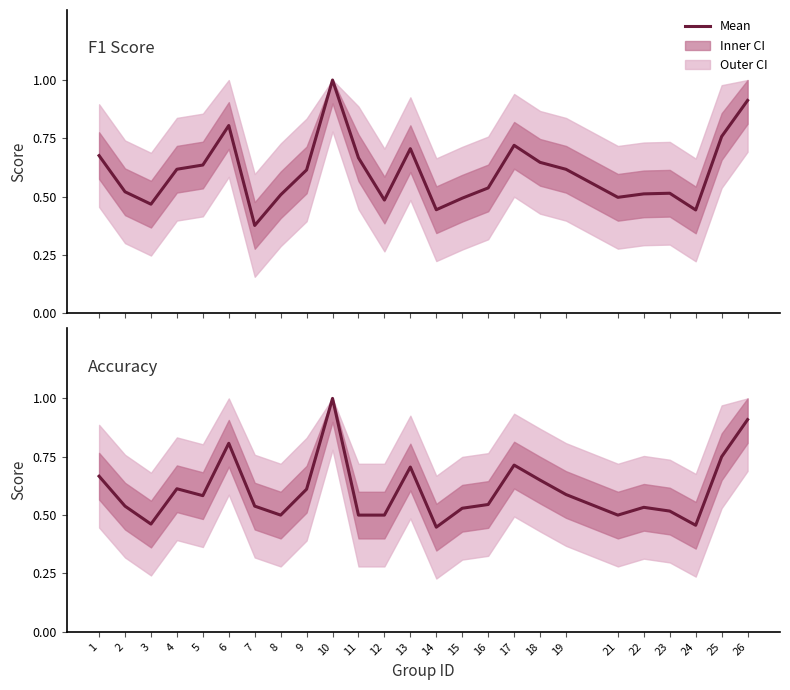

Does the chart display data point markers on the line(s)?

No